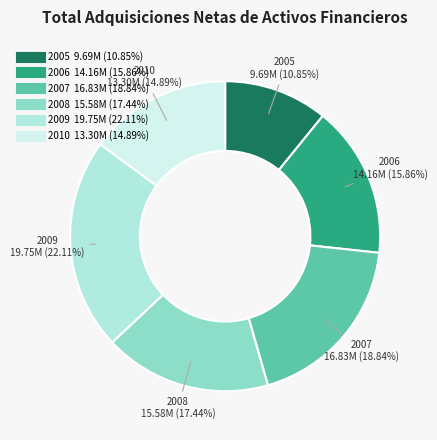

Is the sum of 2008 and 2007 greater than half?

No